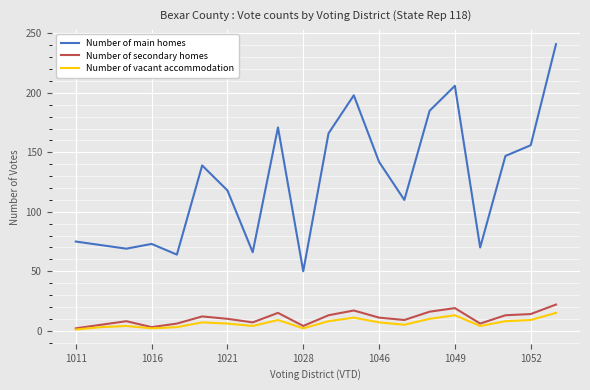

What is the maximum value shown in the chart?

241